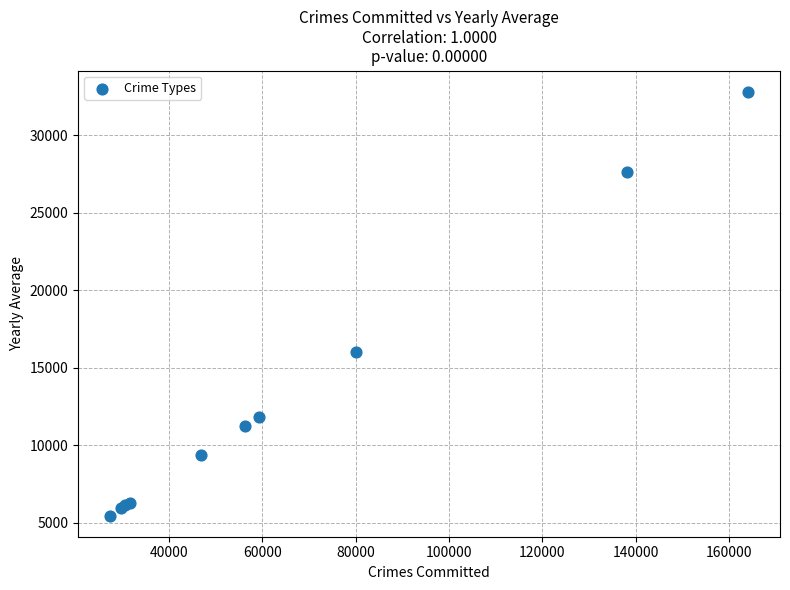

What Y value in the scatter plot is closest to 19141?

16023.2